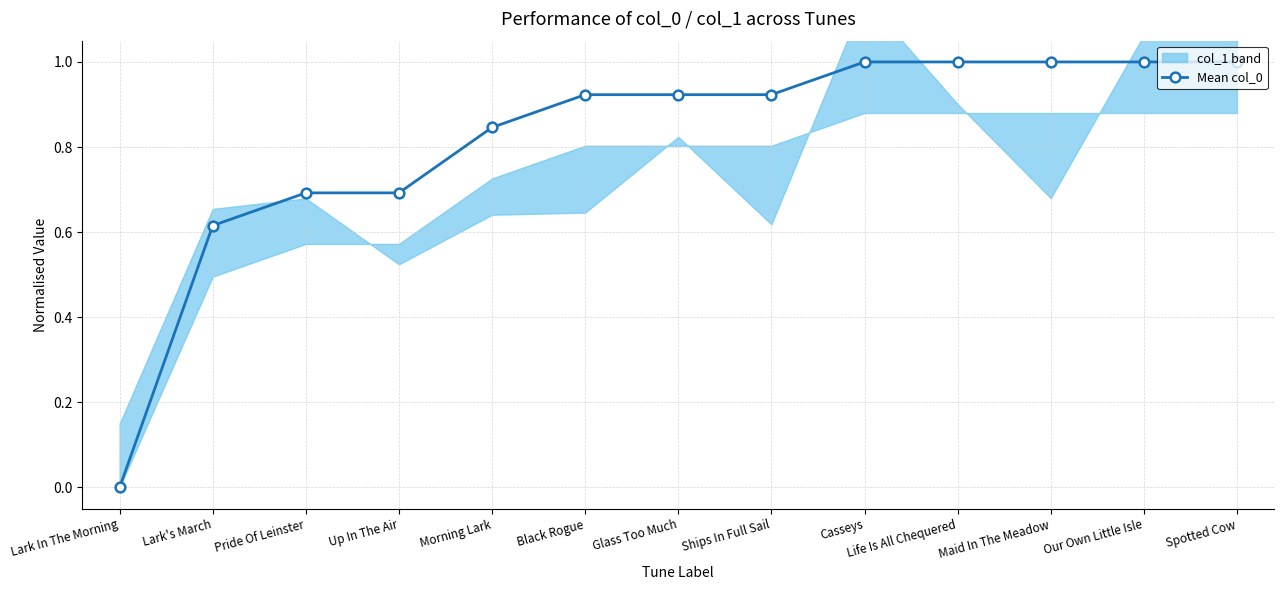

Reading right to left, transcribe all the data shown in this chart.

Spotted Cow=1.0	Our Own Little Isle=1.0	Maid In The Meadow=1.0	Life Is All Chequered=1.0	Casseys=1.0	Ships In Full Sail=0.9	Glass Too Much=0.9	Black Rogue=0.9	Morning Lark=0.8	Up In The Air=0.7	Pride Of Leinster=0.7	Lark's March=0.6	Lark In The Morning=0.0